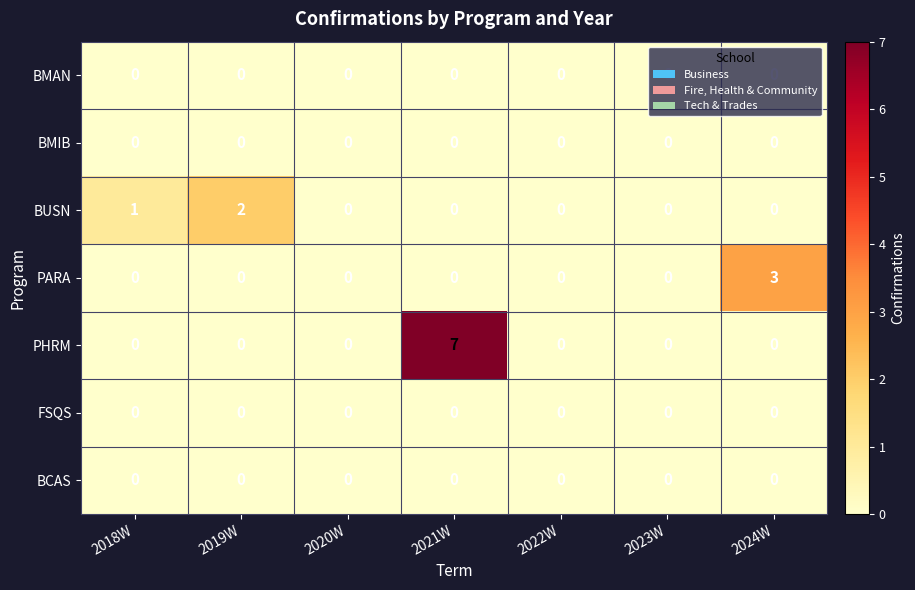

At which category is the sum across all series the highest?

2021W